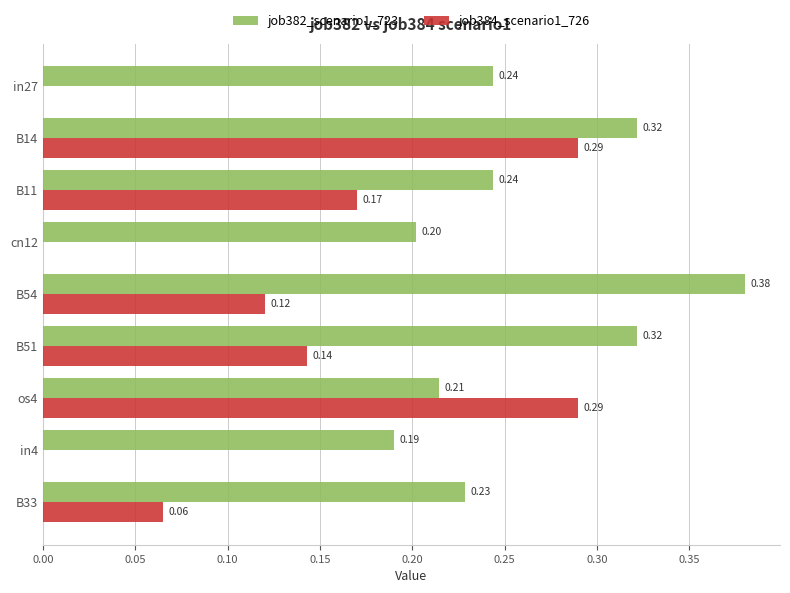

What is the total value across all series at B14?

0.6